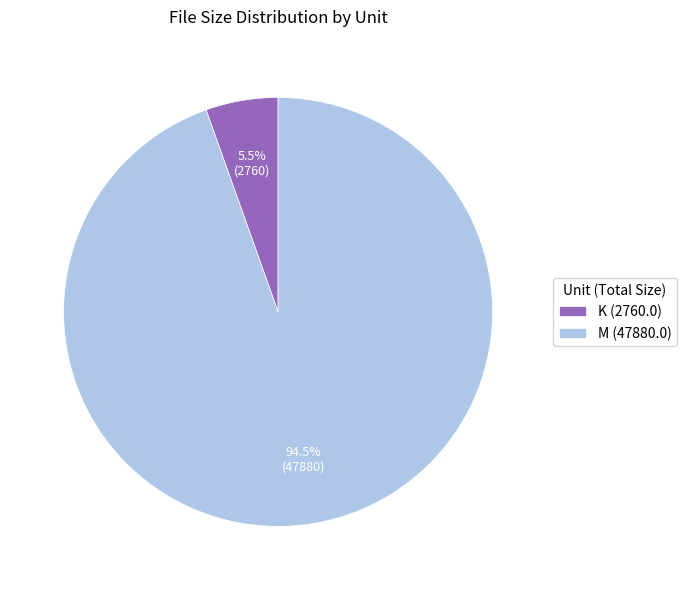

Which category has the smallest portion of the pie?

K